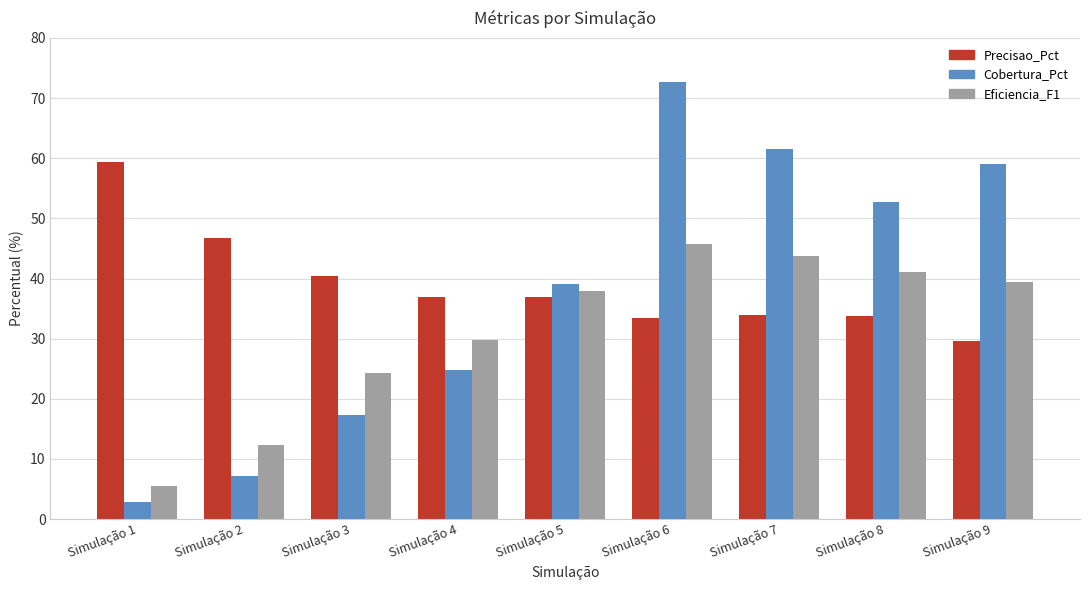

At Simulação 7, list the series in order from largest to smallest.

Cobertura_Pct, Eficiencia_F1, Precisao_Pct